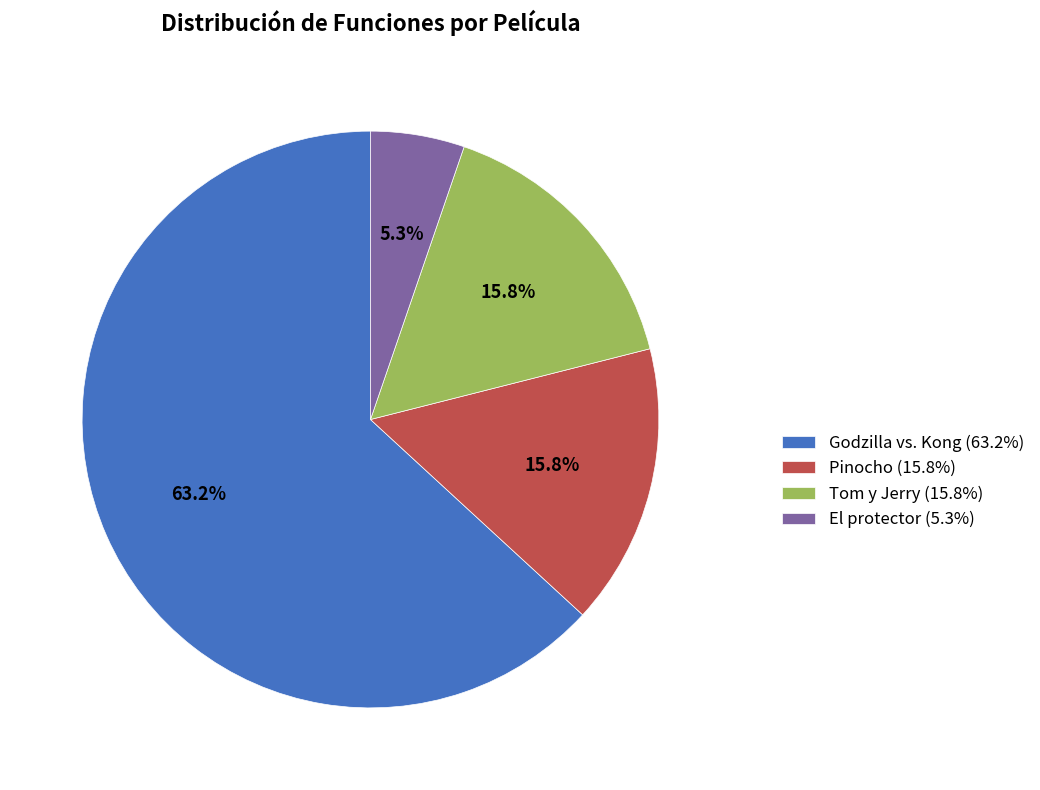

Which has a higher value, El protector (5.3%) or Godzilla vs. Kong (63.2%)?

Godzilla vs. Kong (63.2%)